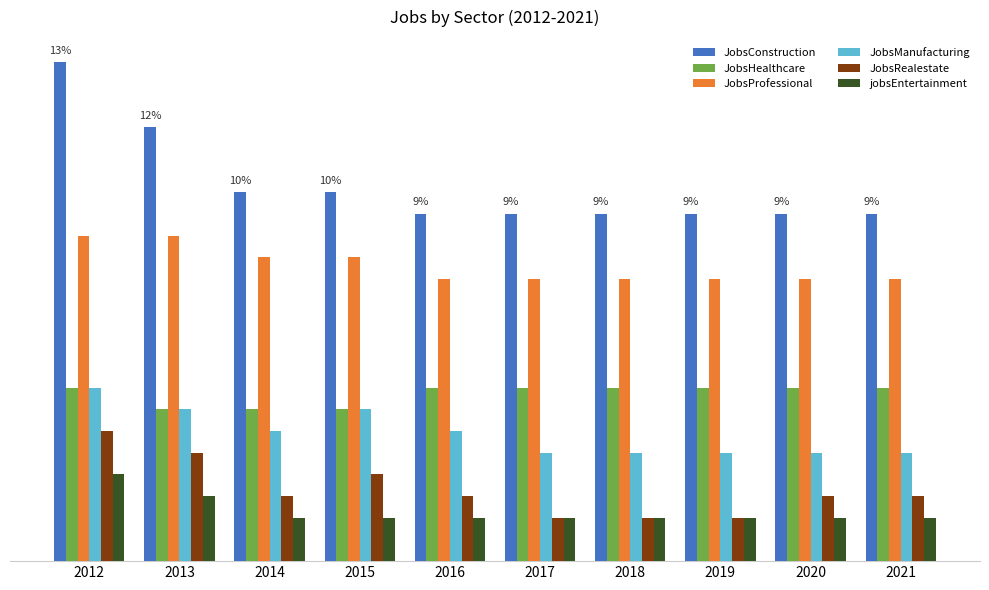

Reading left to right, transcribe all the data shown in this chart.

JobsConstruction: 23	20	17	17	16	16	16	16	16	16
JobsHealthcare: 8	7	7	7	8	8	8	8	8	8
JobsProfessional: 15	15	14	14	13	13	13	13	13	13
JobsManufacturing: 8	7	6	7	6	5	5	5	5	5
JobsRealestate: 6	5	3	4	3	2	2	2	3	3
jobsEntertainment: 4	3	2	2	2	2	2	2	2	2